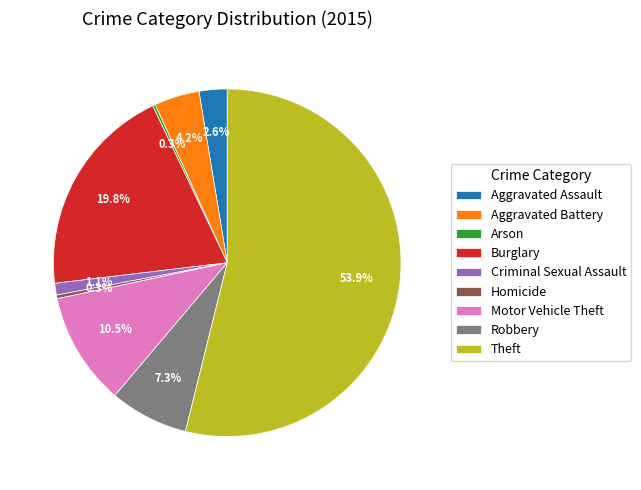

Between Homicide and Aggravated Battery, which is larger?

Aggravated Battery